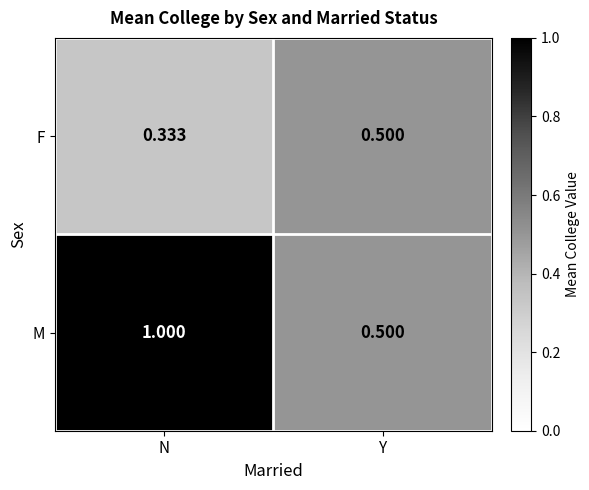

Which category has the highest value in the F series?

Y